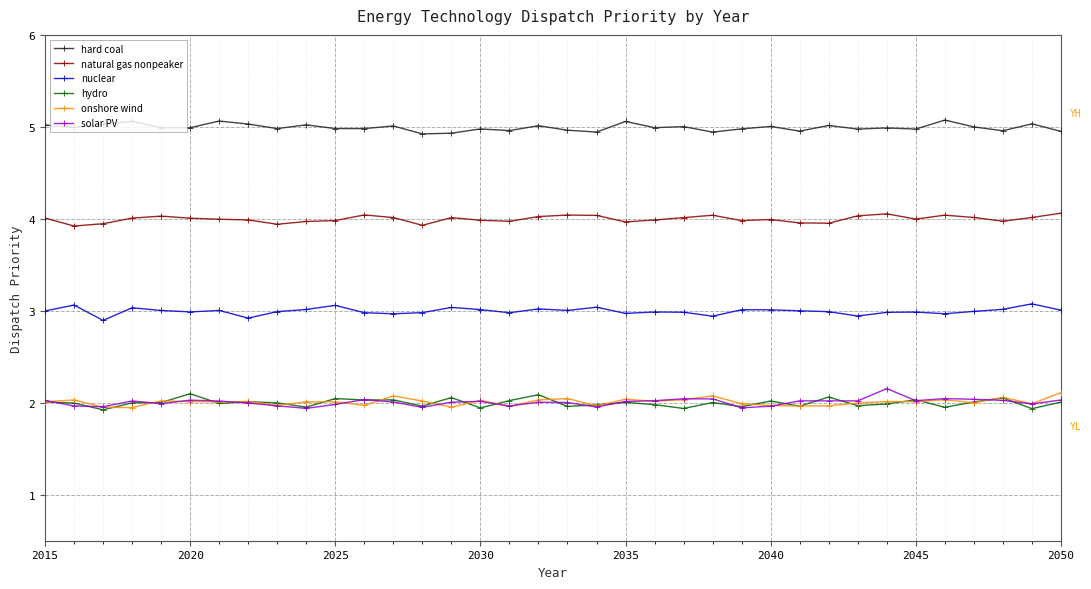

True or false: natural gas nonpeaker has more than 0 interior local peaks.

True